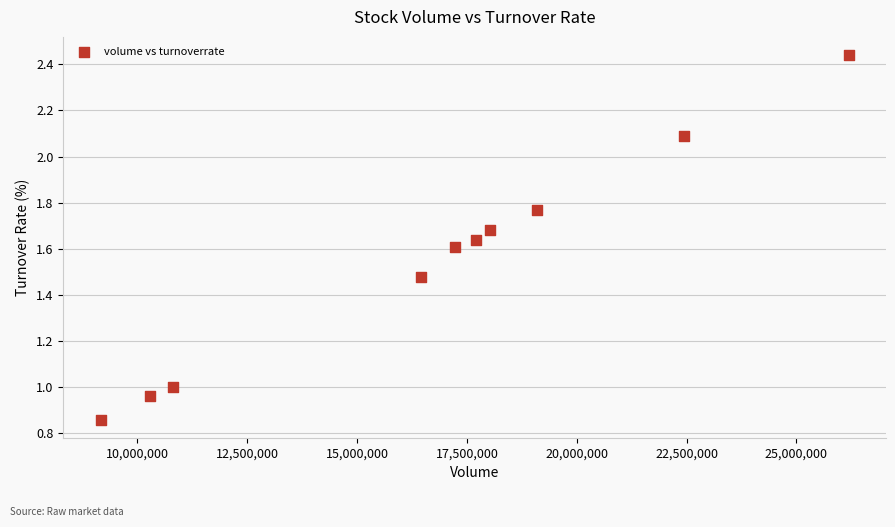

What is the range of X values (max minus min)?

17027420.0